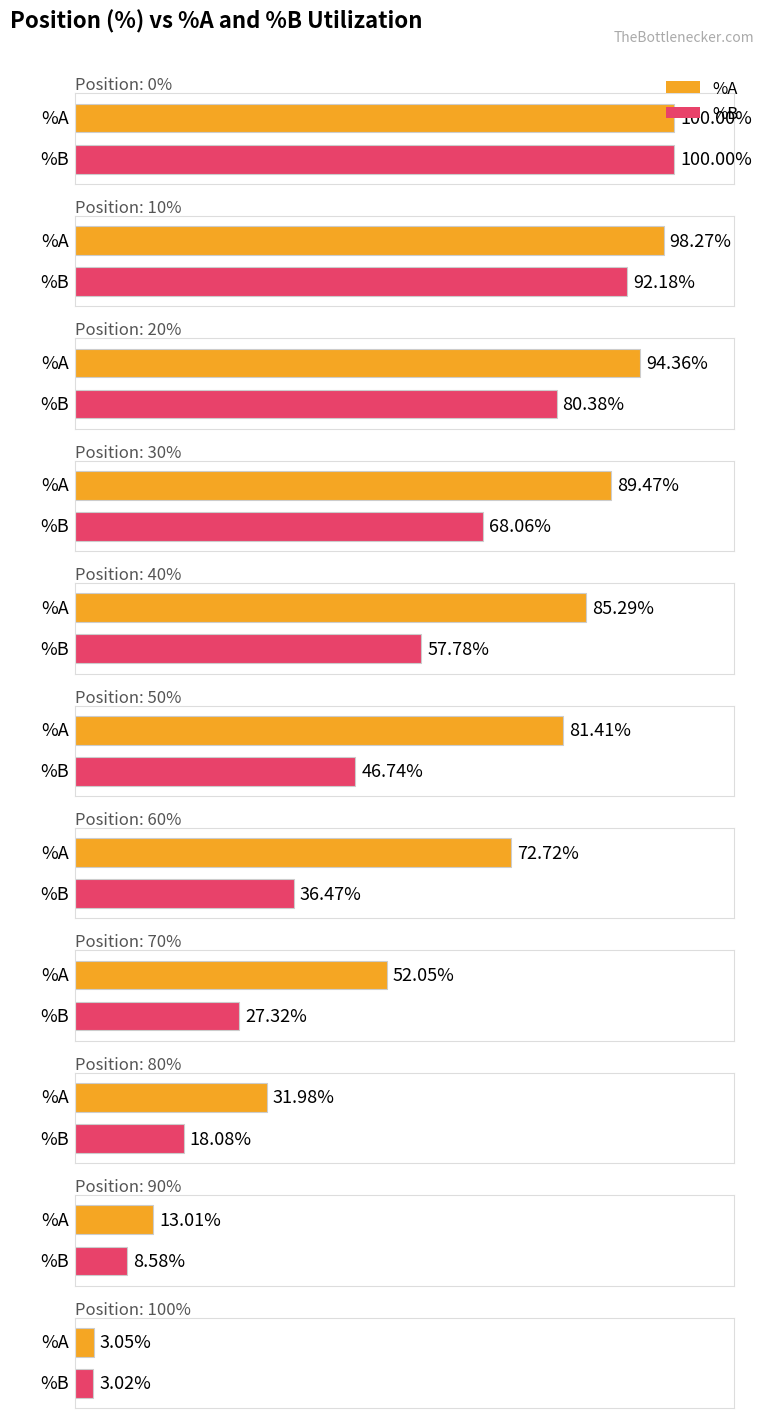

What is the difference between the maximum and second lowest values in the %B series?

91.4